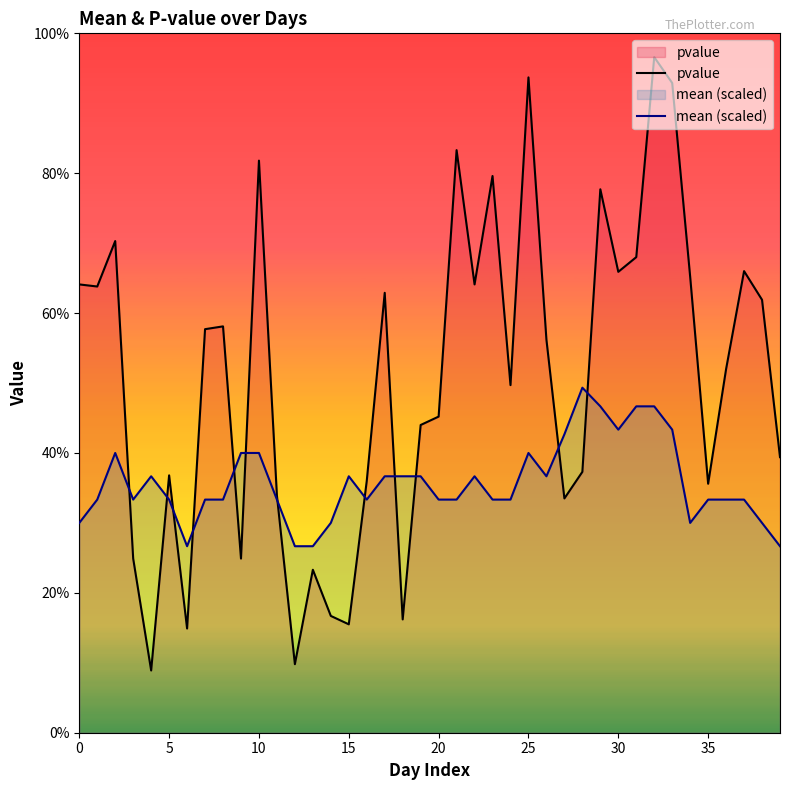

Is the value of mean (scaled) at 27 greater than the value of pvalue at 20?

Yes